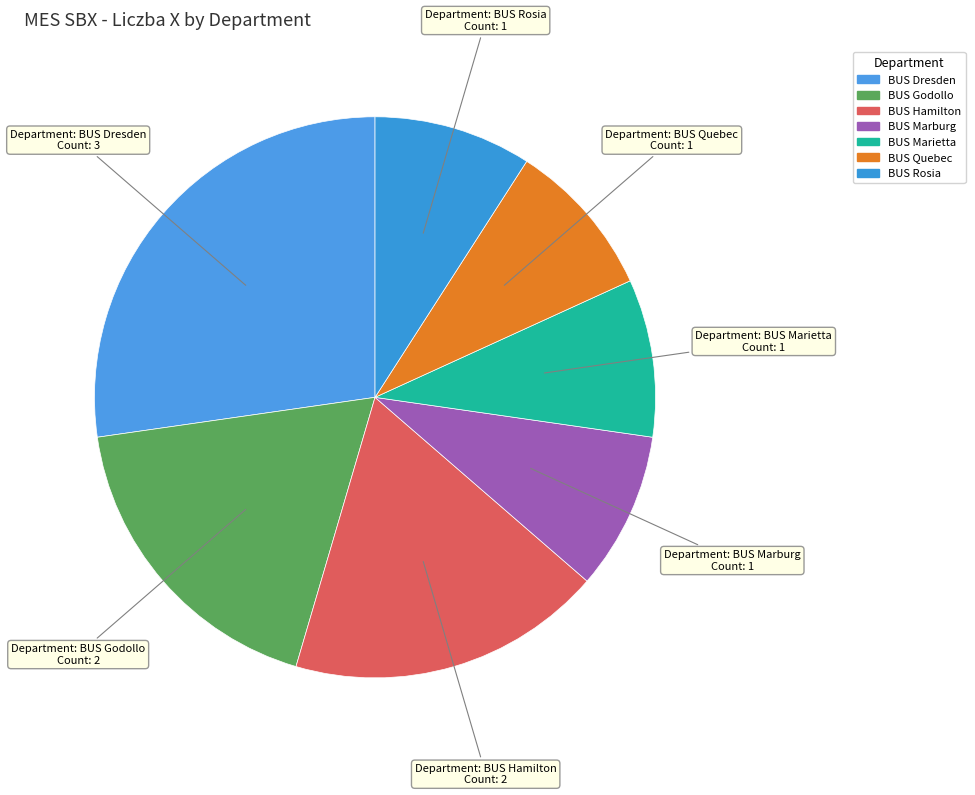

Count the number of slices in the pie.

7